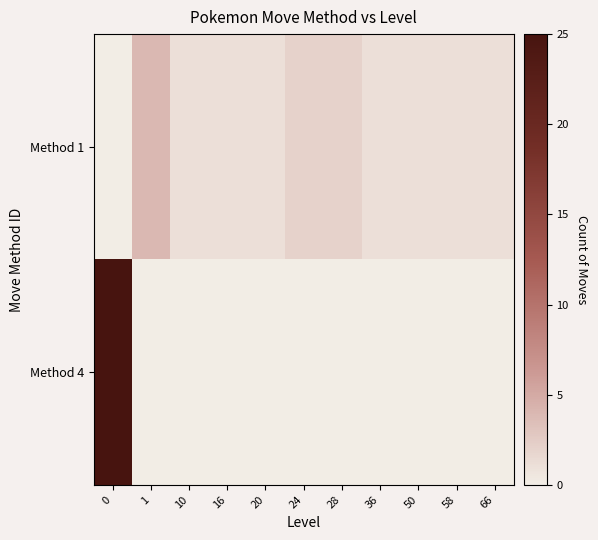

Reading left to right, list all the values displayed in this chart.

Method 1: 0=0	1=4	10=1	16=1	20=1	24=2	28=2	36=1	50=1	58=1	66=1
Method 4: 0=25	1=0	10=0	16=0	20=0	24=0	28=0	36=0	50=0	58=0	66=0